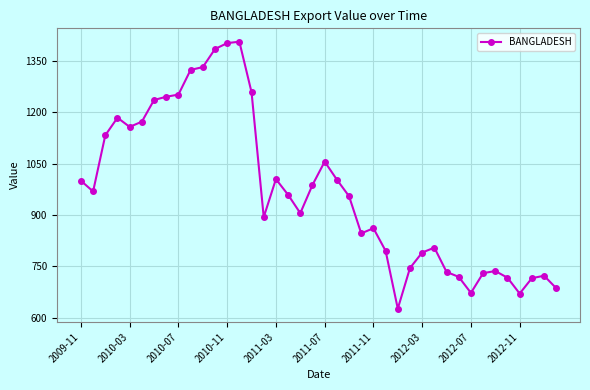

What is the sum of all values?

38793.2